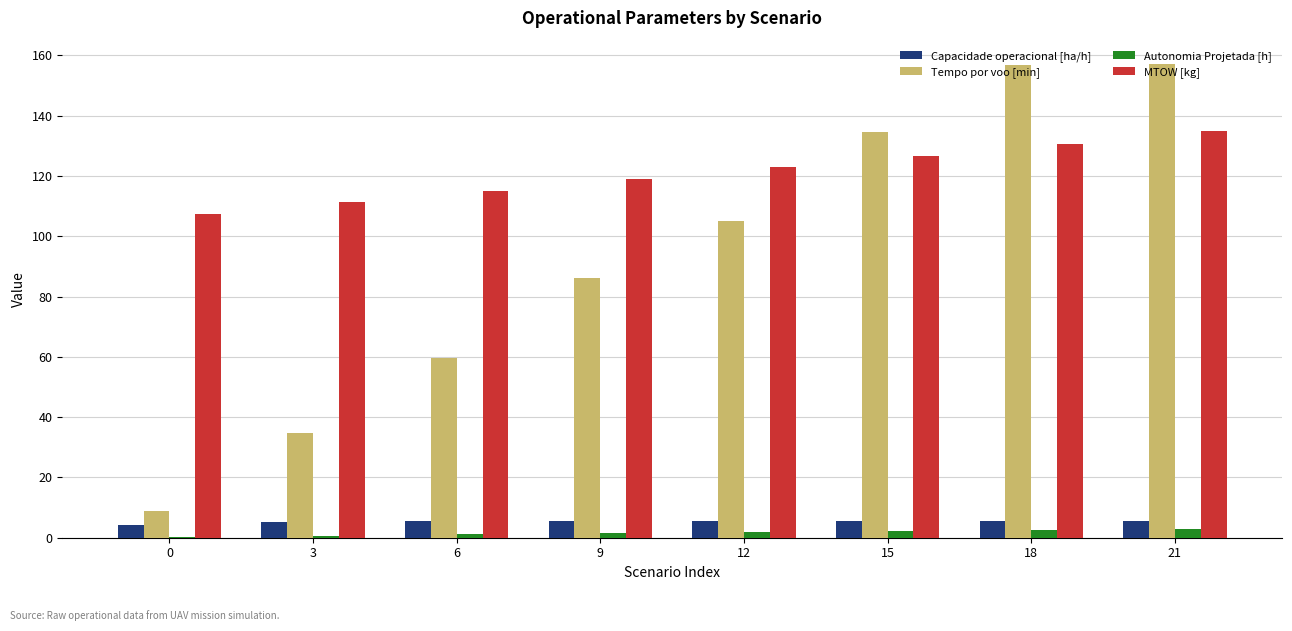

The value of Tempo por voo [min] at 21 is 208.5. True or false?

False